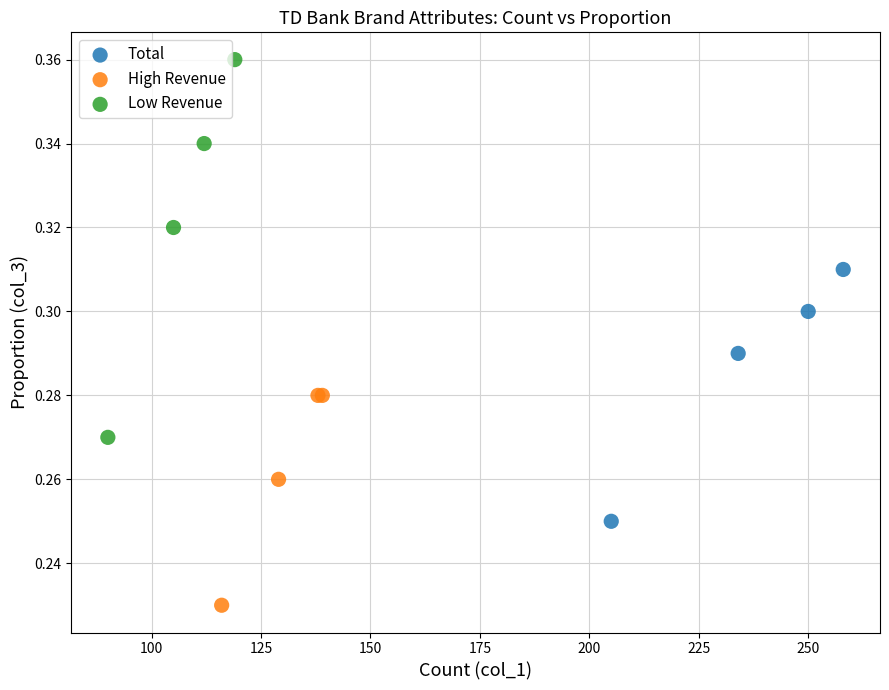

Which series contains the highest Y value?

Low Revenue